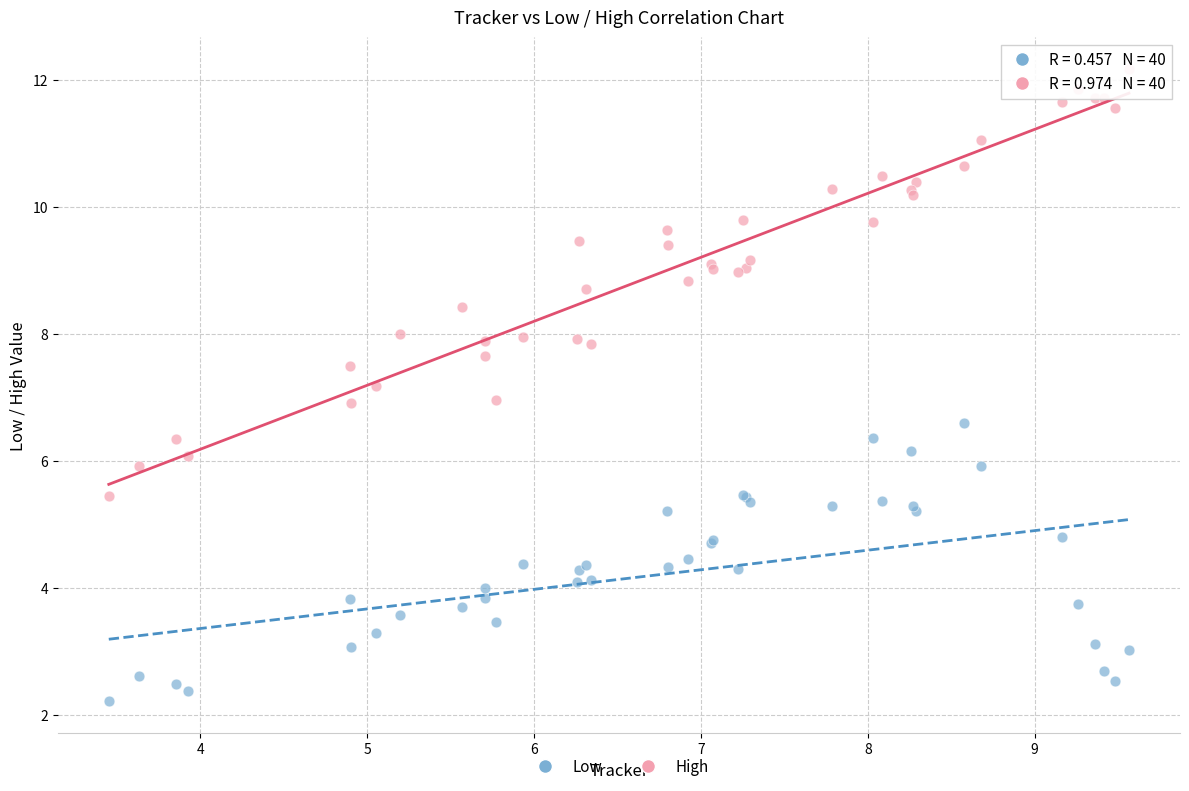

Which series reaches the maximum Y coordinate?

High